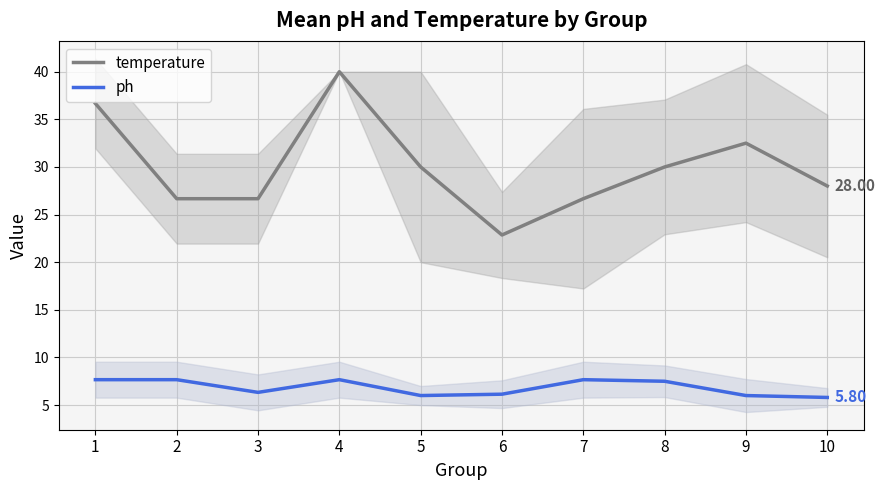

How many series are shown in this chart?

2